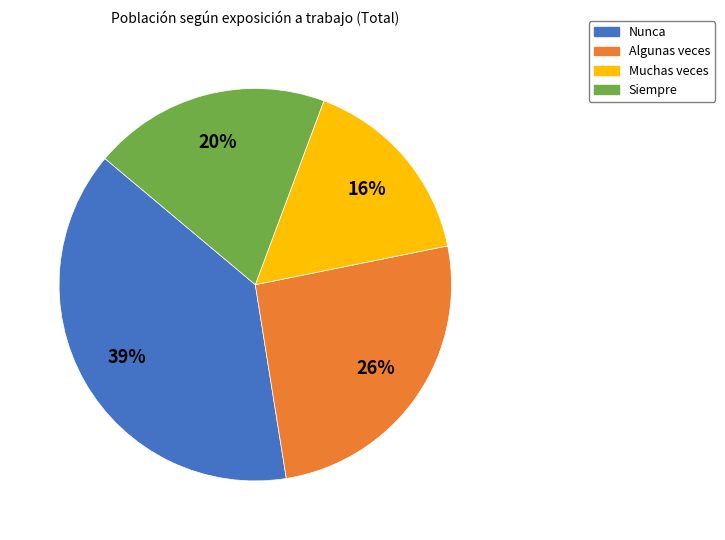

Is the sum of Muchas veces and Nunca greater than half?

Yes